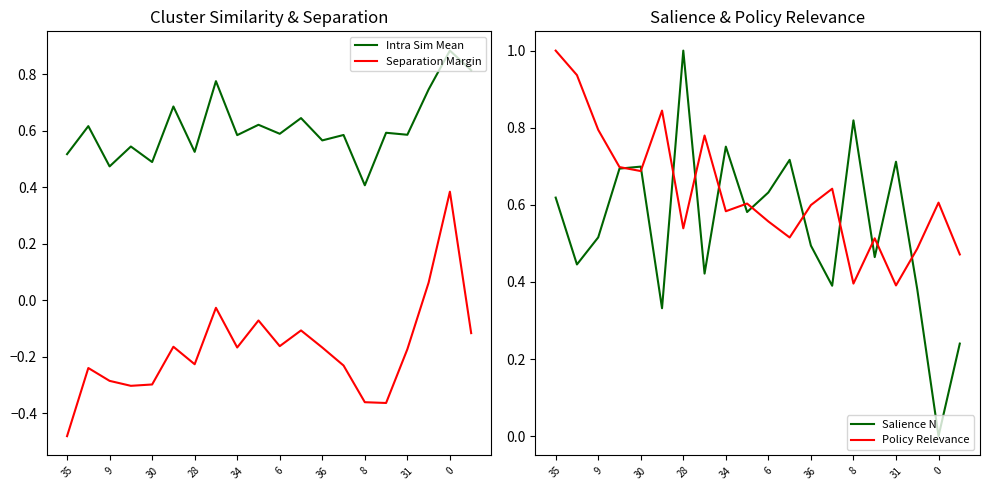

After their last crossing, which series has the higher values: Salience N or Policy Relevance?

Policy Relevance